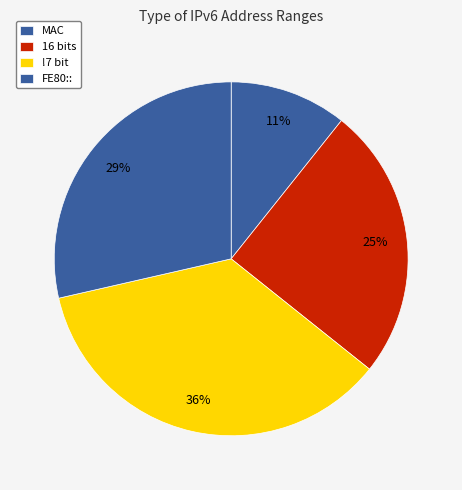

Count the number of slices in the pie.

4